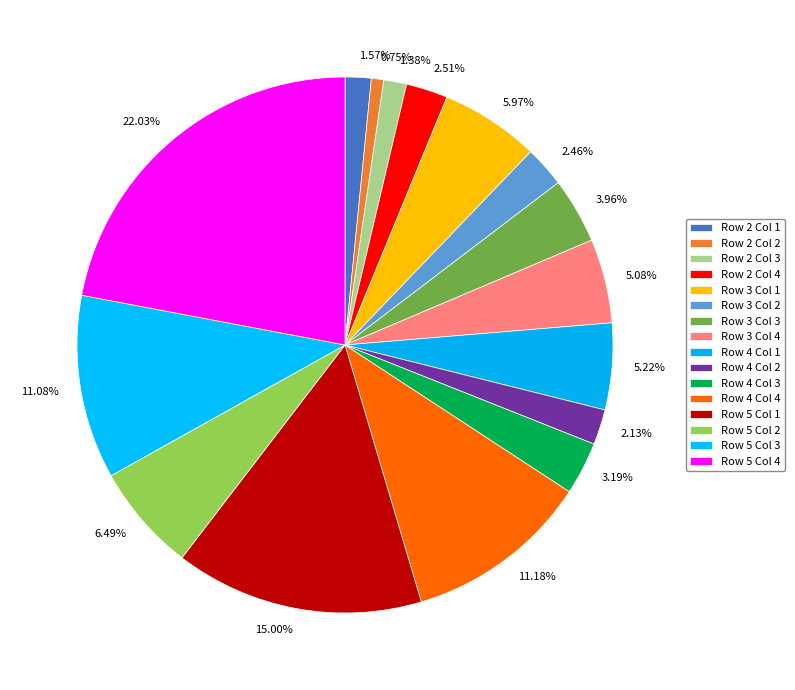

Is it true that Row 5 Col 4 is 22% of the pie?

True